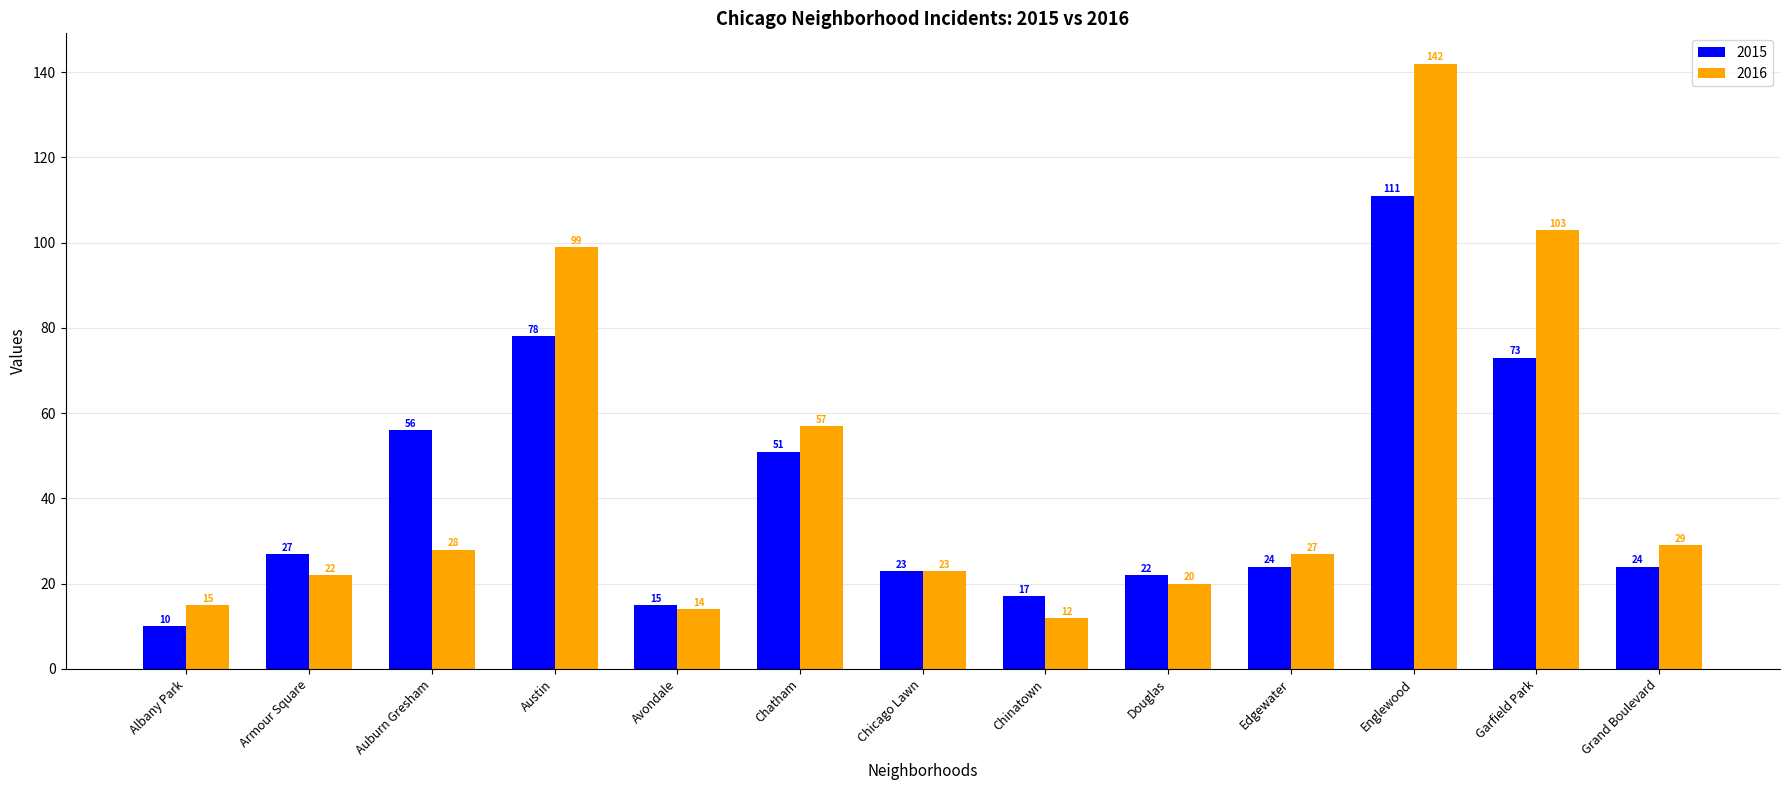

How many bars are there in total?

26